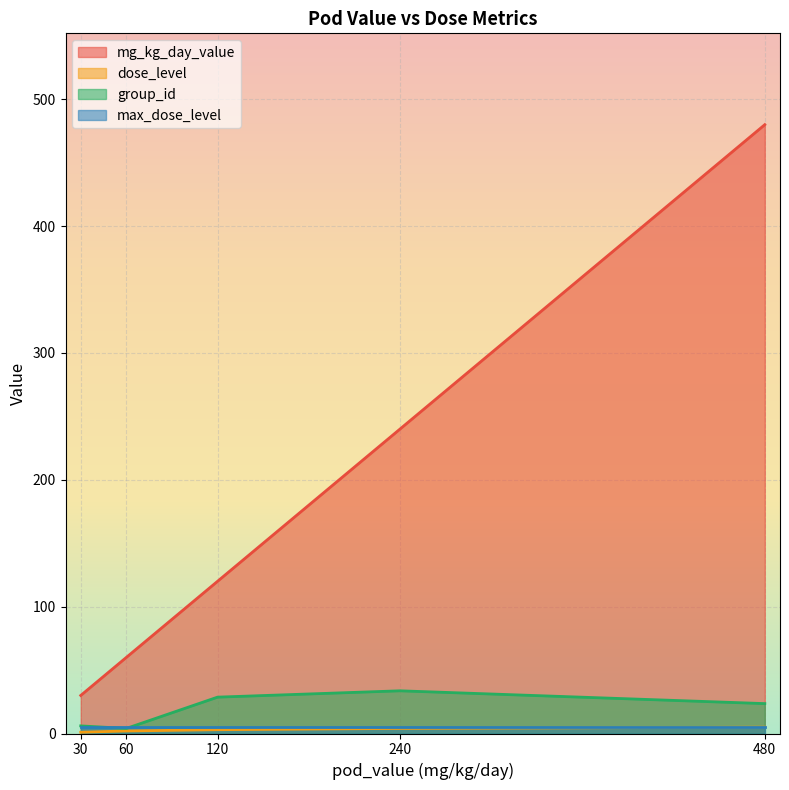

The value of mg_kg_day_value at 60 is 60.0. True or false?

True